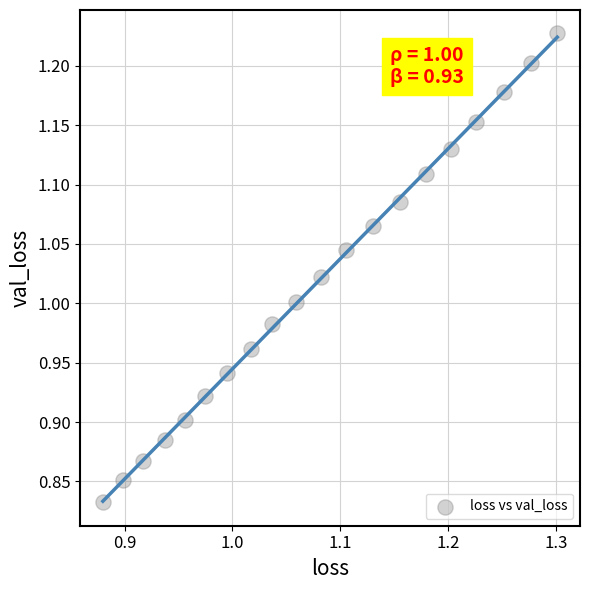

What is the range of X values (max minus min)?

0.4